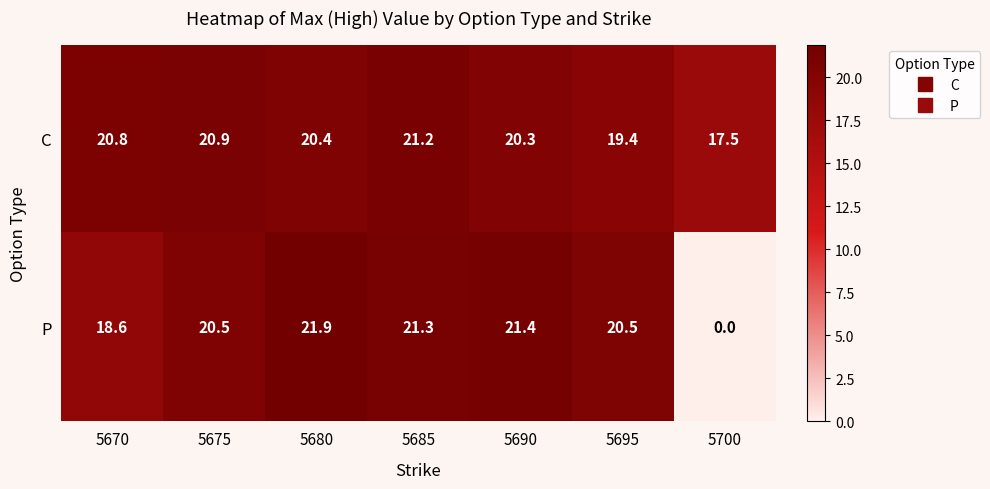

Is it true that C equals 11.1 at 5685?

False